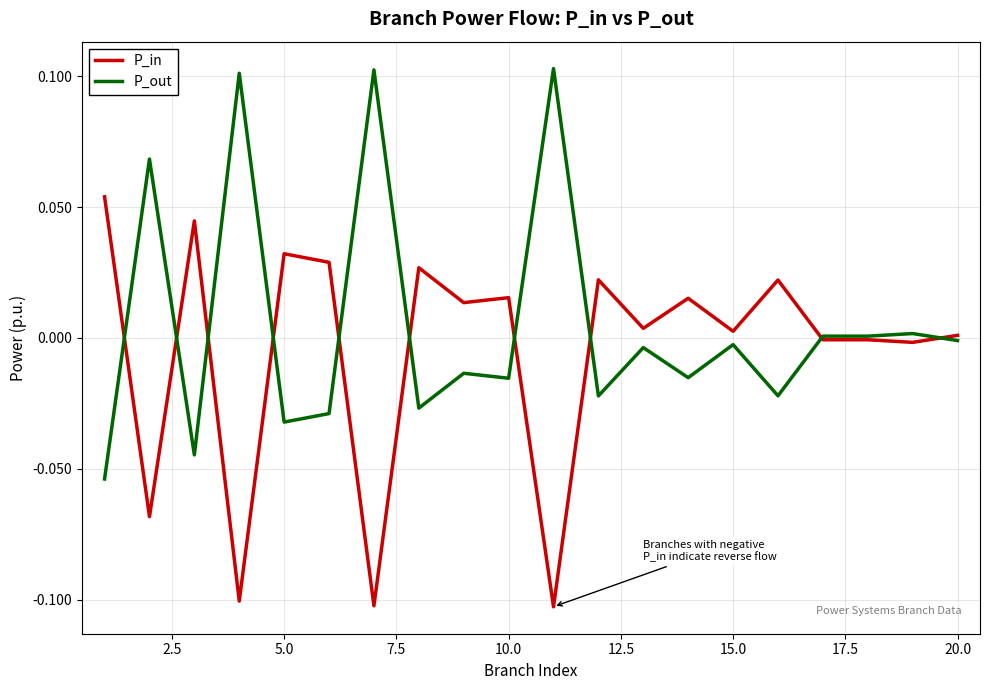

List the series in order of their peak value, highest first.

P_out, P_in